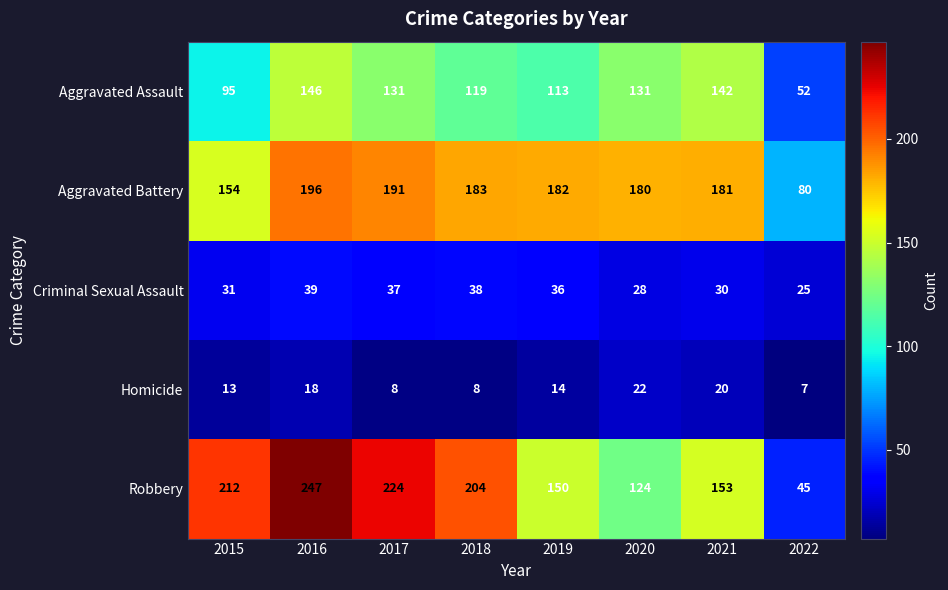

Which series has the widest spread of values?

Robbery